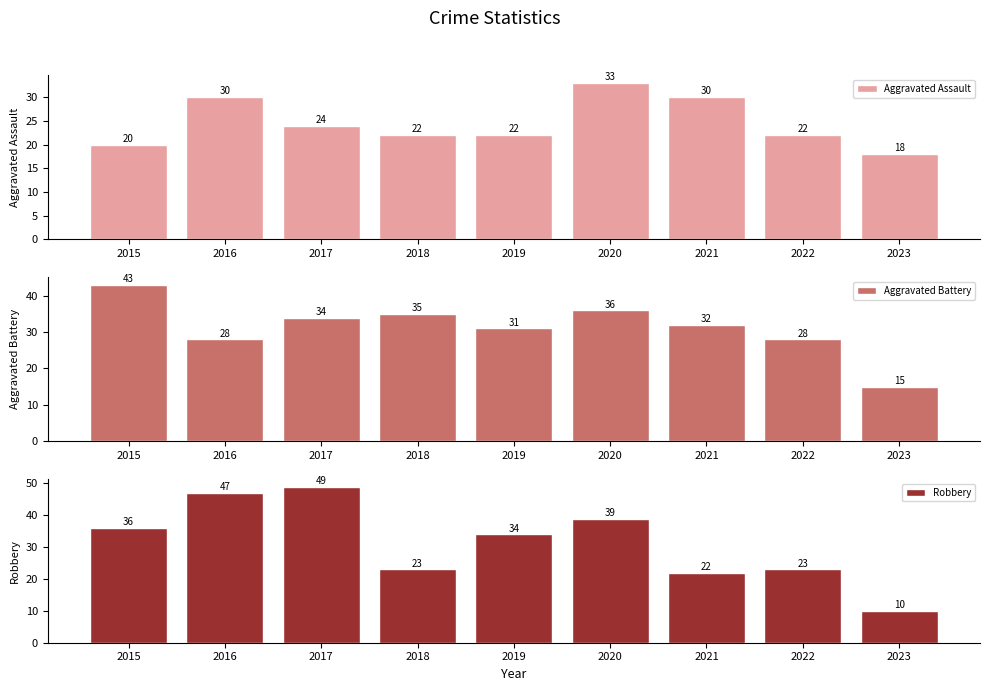

Reading left to right, list all the values displayed in this chart.

Aggravated Assault: 2015=20	2016=30	2017=24	2018=22	2019=22	2020=33	2021=30	2022=22	2023=18
Aggravated Battery: 2015=43	2016=28	2017=34	2018=35	2019=31	2020=36	2021=32	2022=28	2023=15
Robbery: 2015=36	2016=47	2017=49	2018=23	2019=34	2020=39	2021=22	2022=23	2023=10